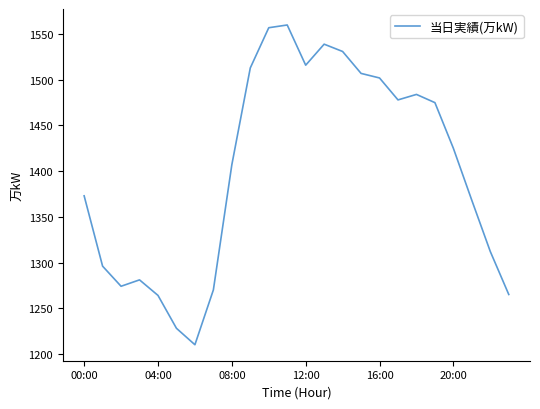

Is this an area chart (filled region under the line)?

No